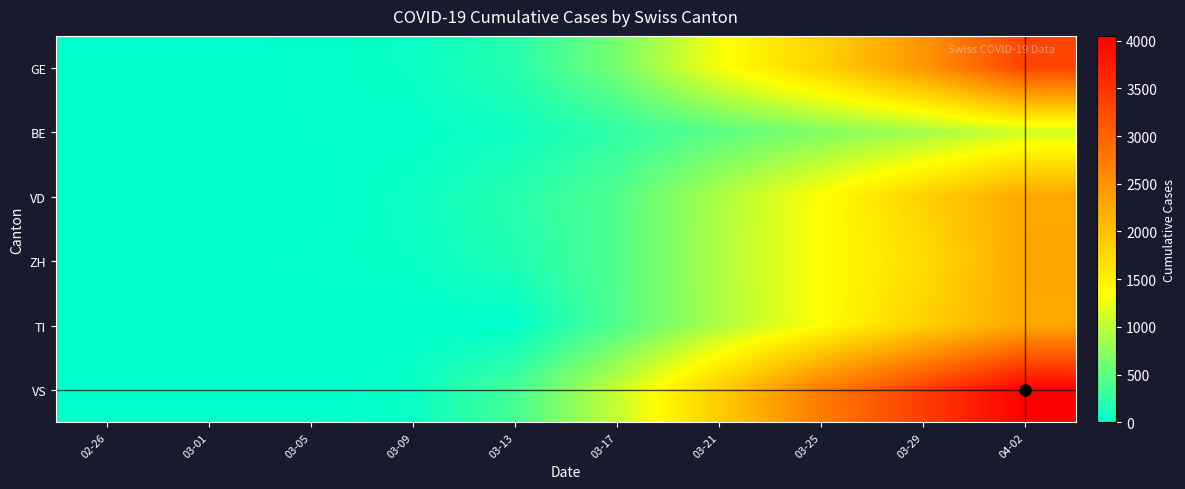

List the series in order of their peak value, lowest first.

BE, VD, TI, ZH, GE, VS